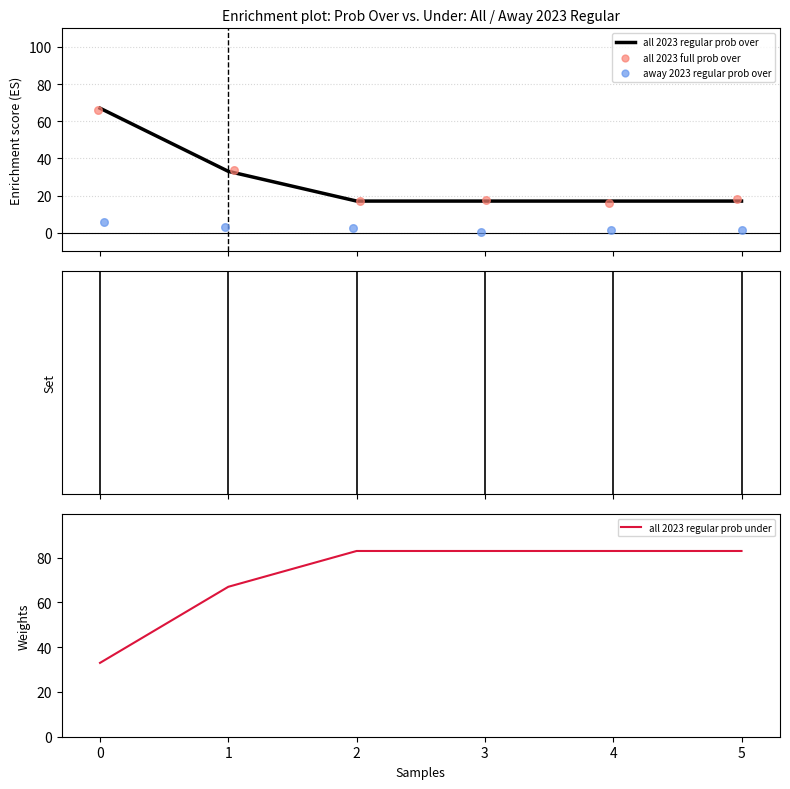

Is the value of all 2023 full prob over at 3 greater than the value of all 2023 regular prob under at 0?

No